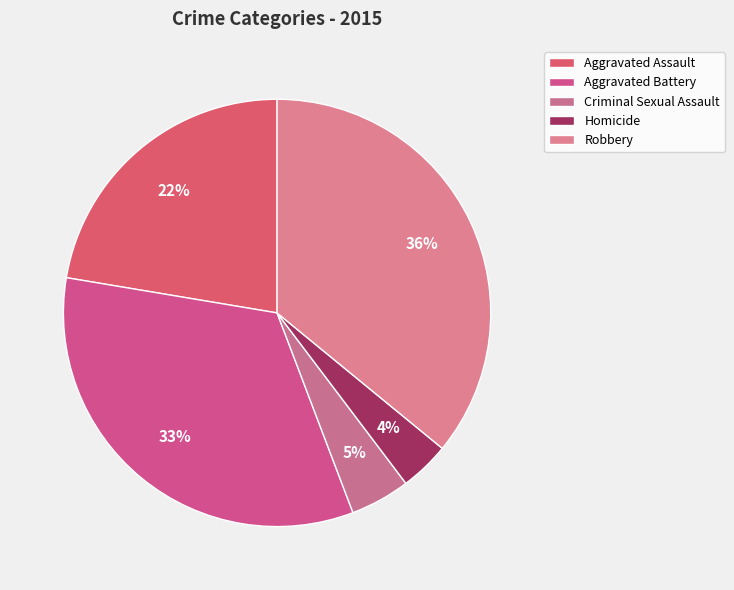

Is there any slice that represents more than half of the pie?

No